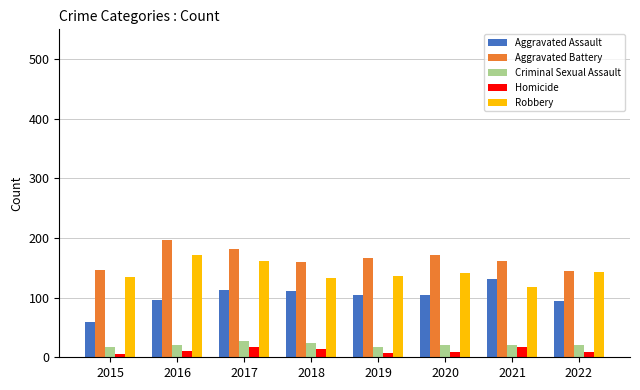

What is the value of the Robbery bar at the 1st from the left?

134